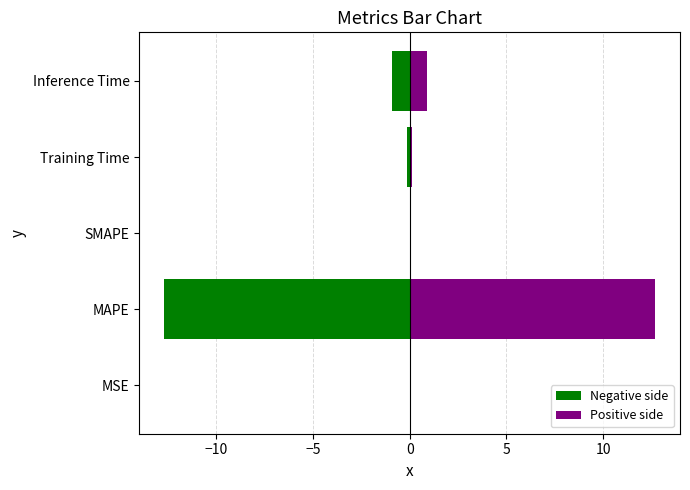

Is it true that Negative side equals -0.0 at −15?

True